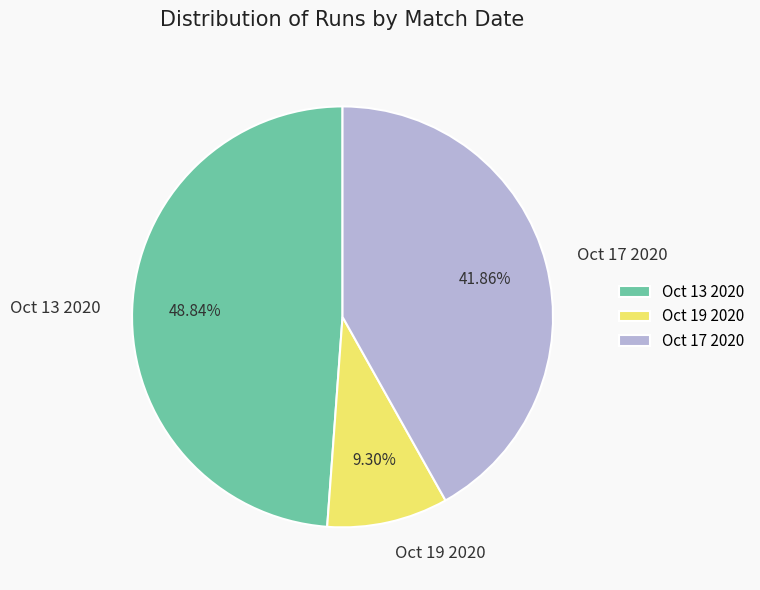

Is it true that Oct 17 2020 is 42% of the pie?

True